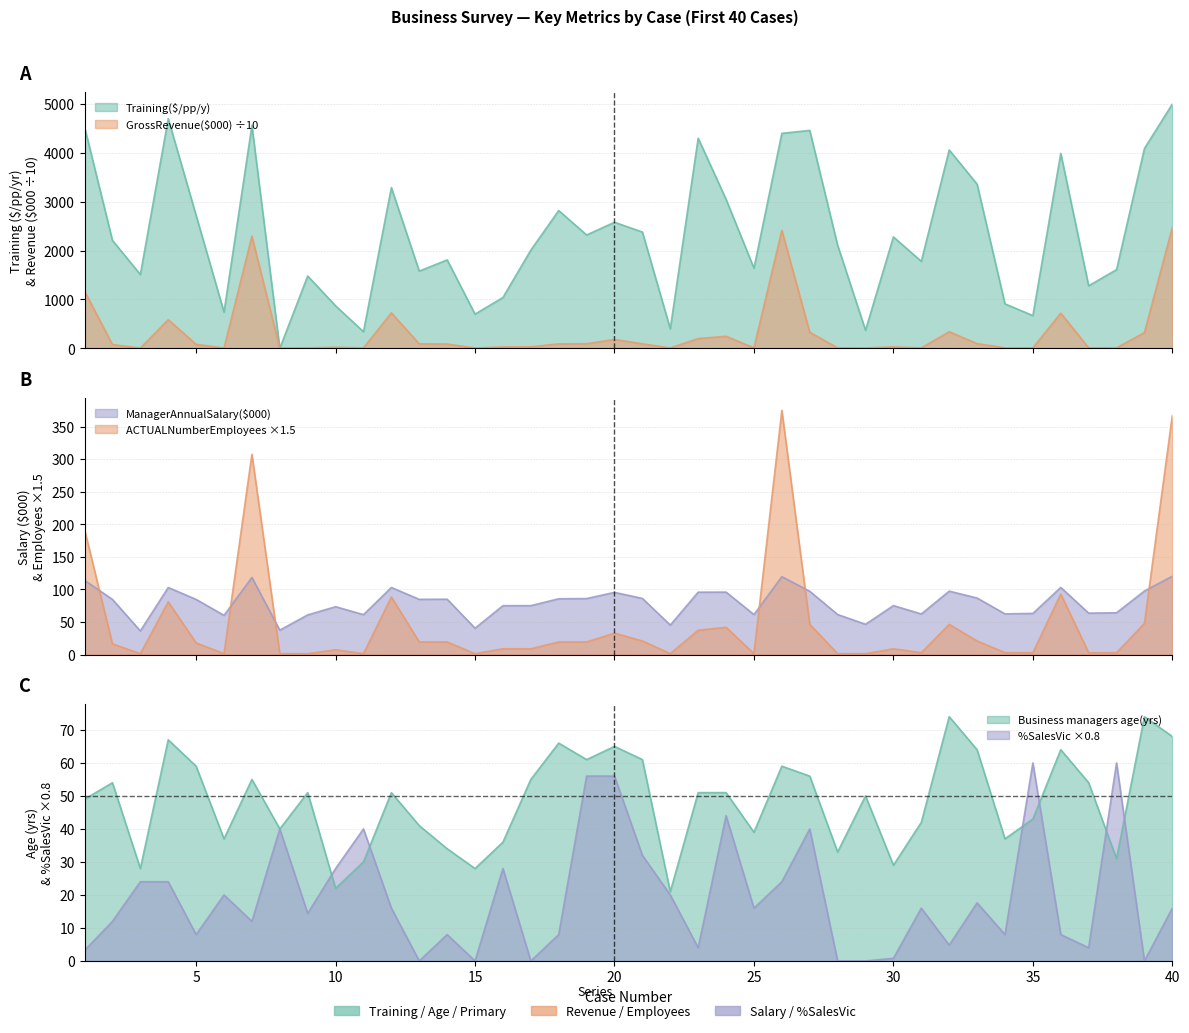

The ManagerAnnualSalary($000) series shows 119.7 at 26. True or false?

True